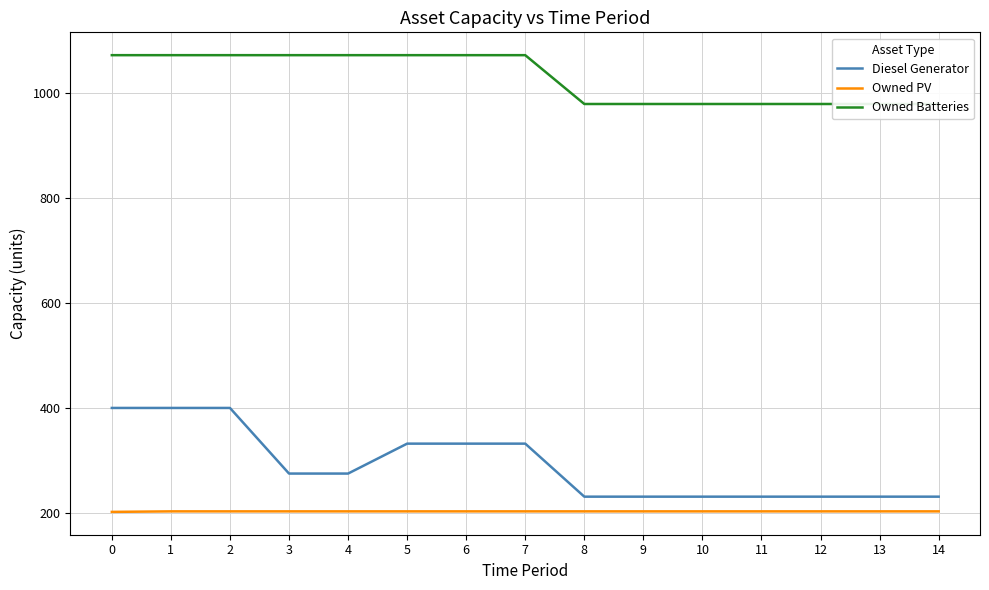

How many data points does each series have?

15